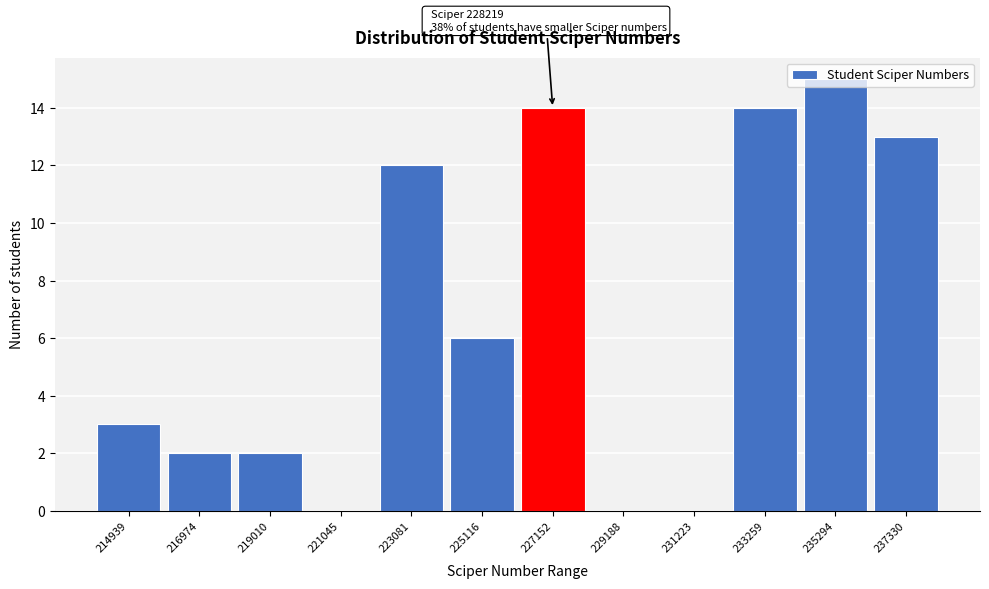

Between 225116 and 214939, which is larger?

225116